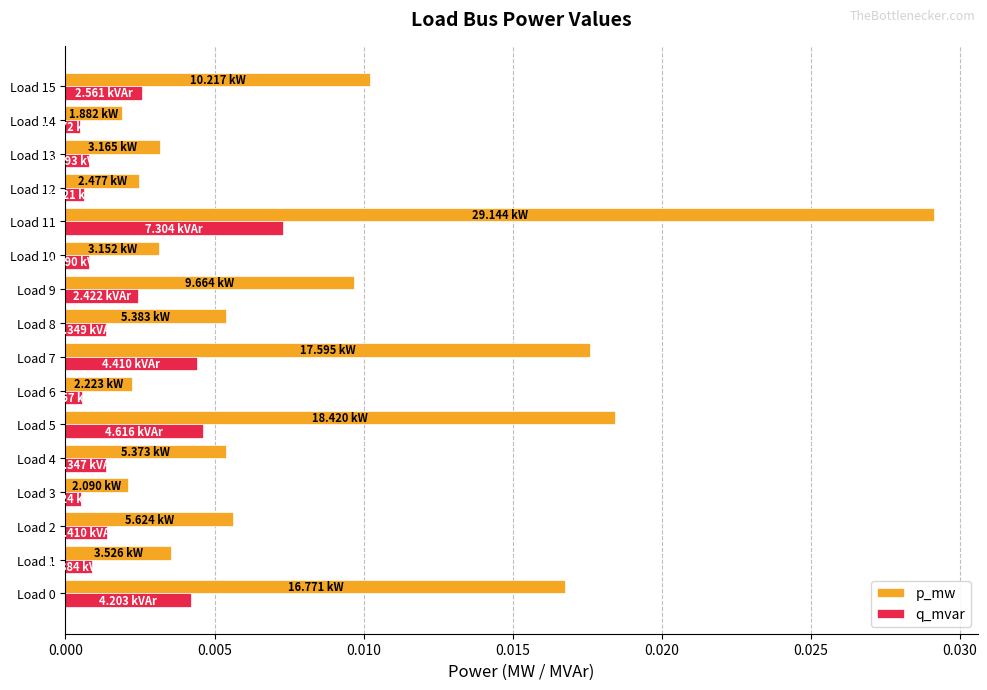

Rank the series by their maximum value, from highest to lowest.

p_mw, q_mvar